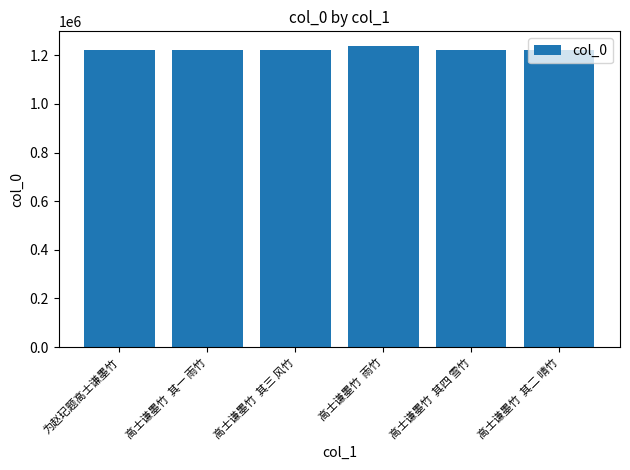

Is it true that the value at 高士谦墨竹  其三 风竹 is 634628?

False